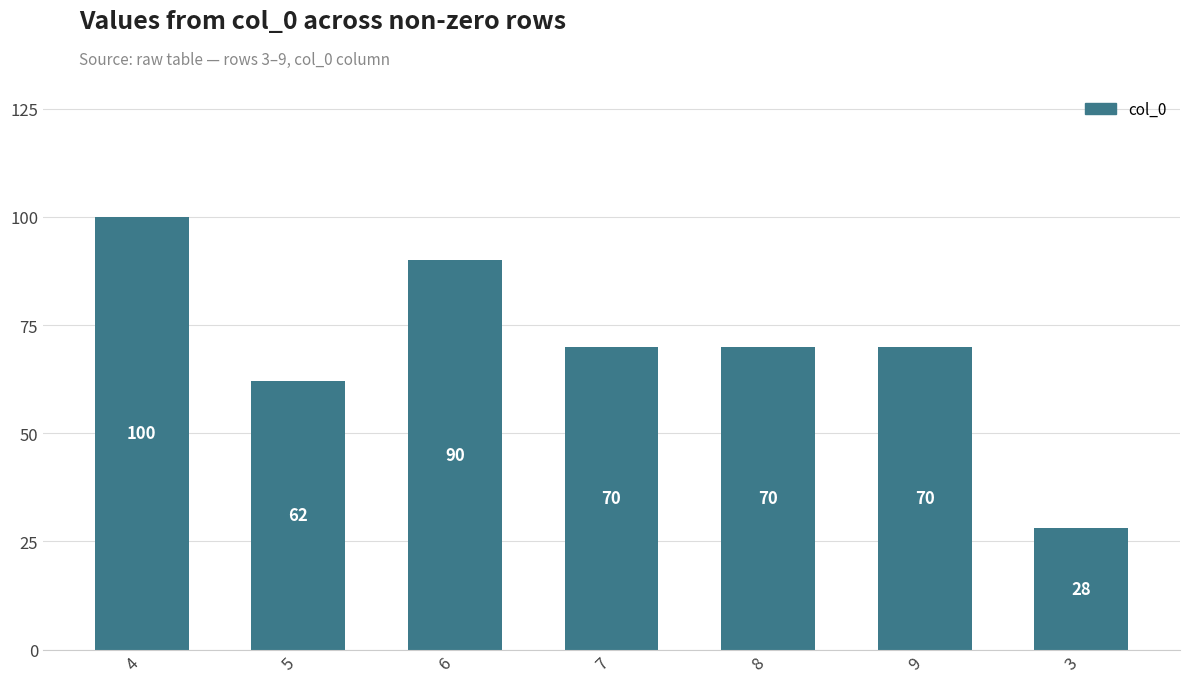

Which category has the lowest value across all series?

3